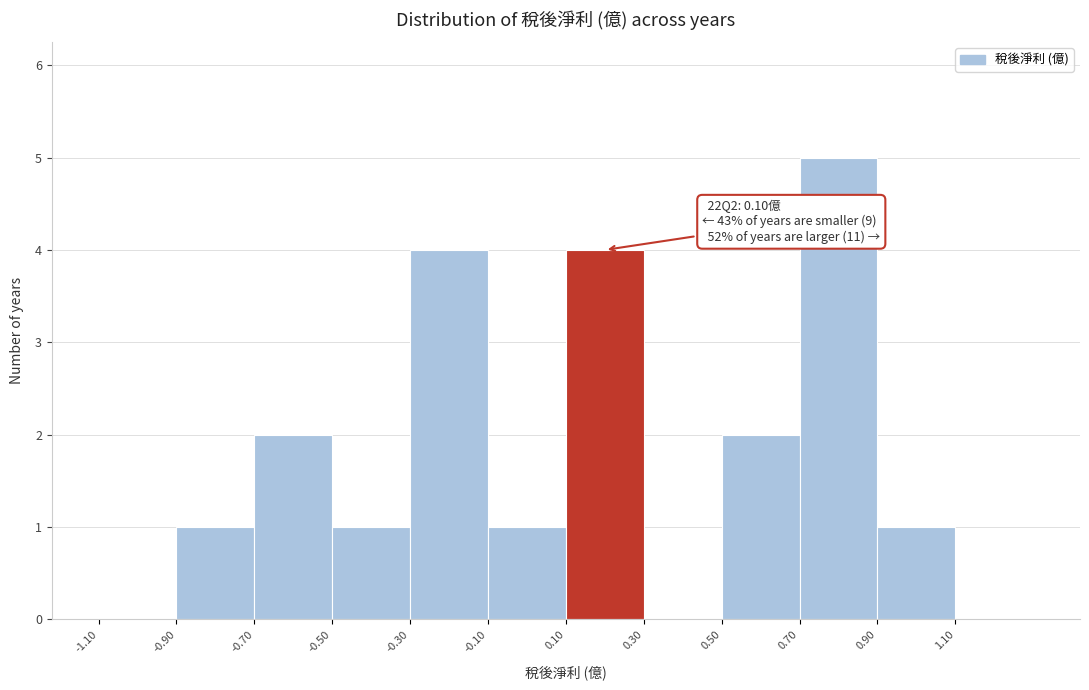

Over which range of the x-axis is the bar tallest?

0.7 to 0.9